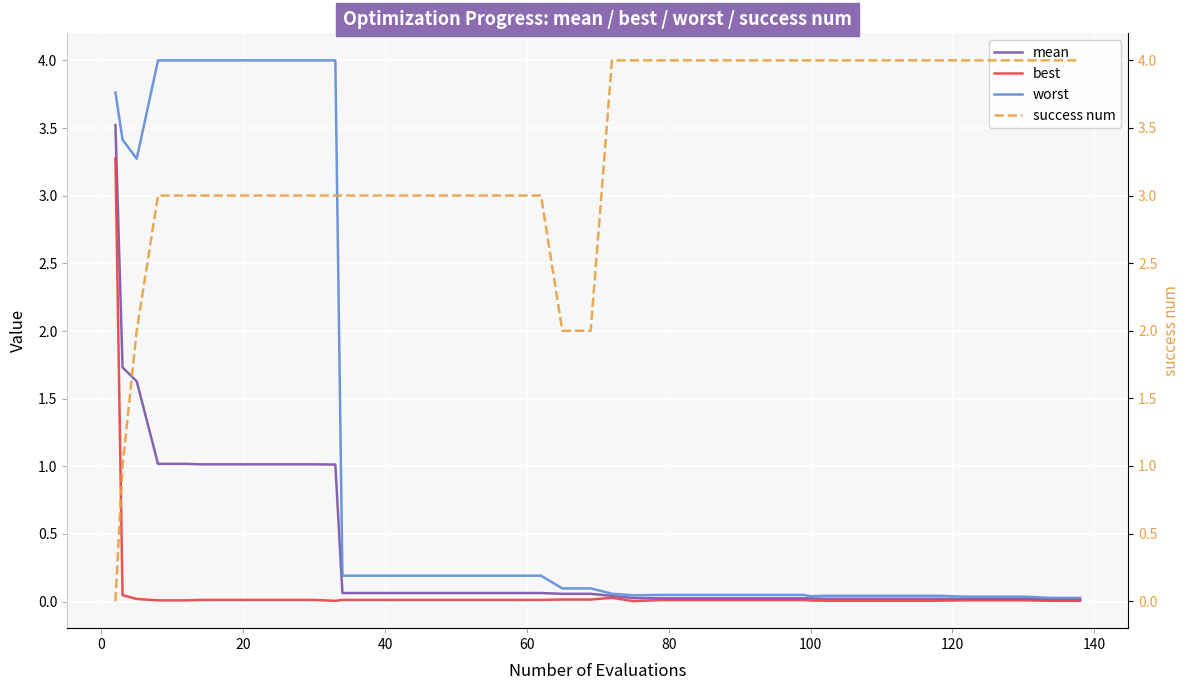

What is the maximum value for mean?

3.5